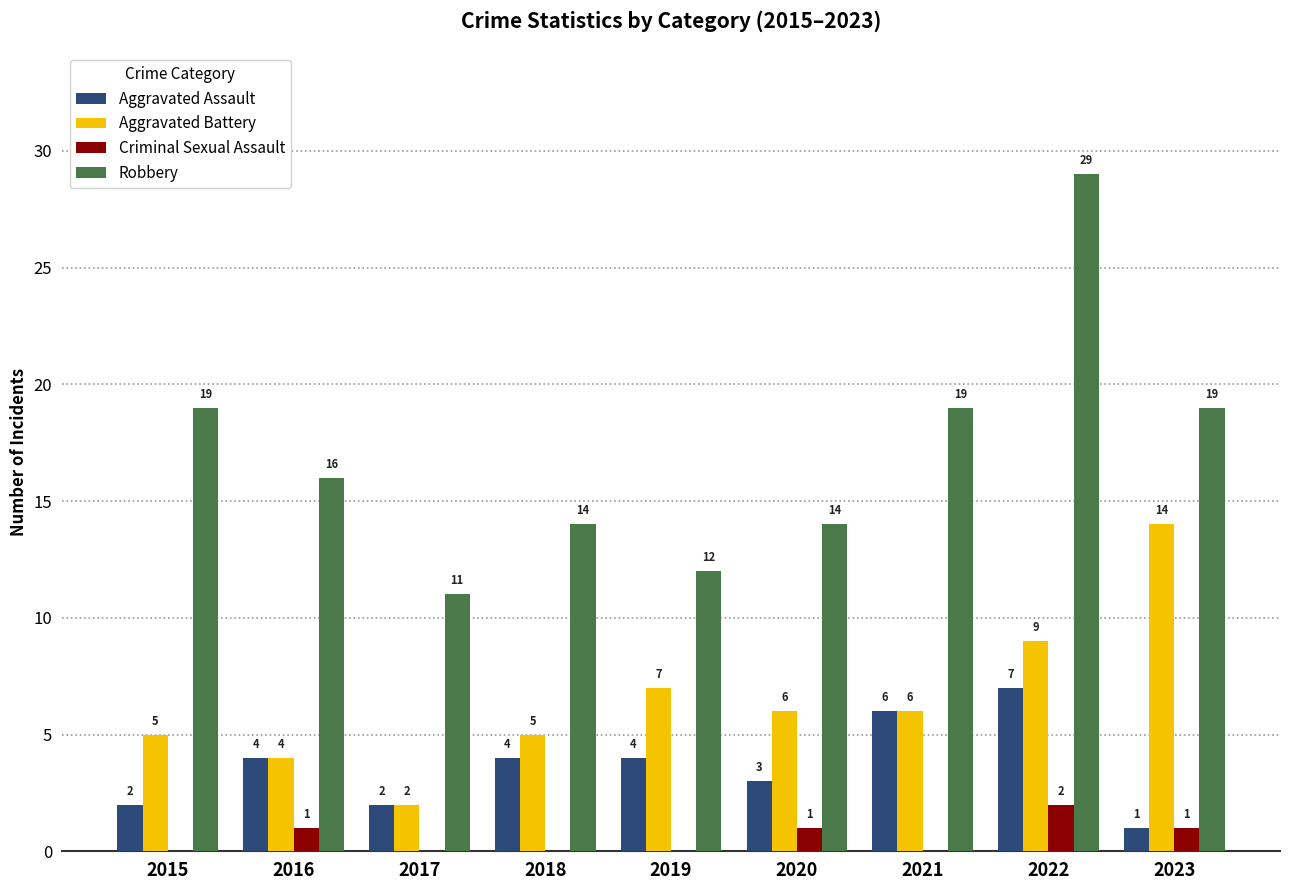

What are all the series names shown in the legend?

Aggravated Assault, Aggravated Battery, Criminal Sexual Assault, Robbery